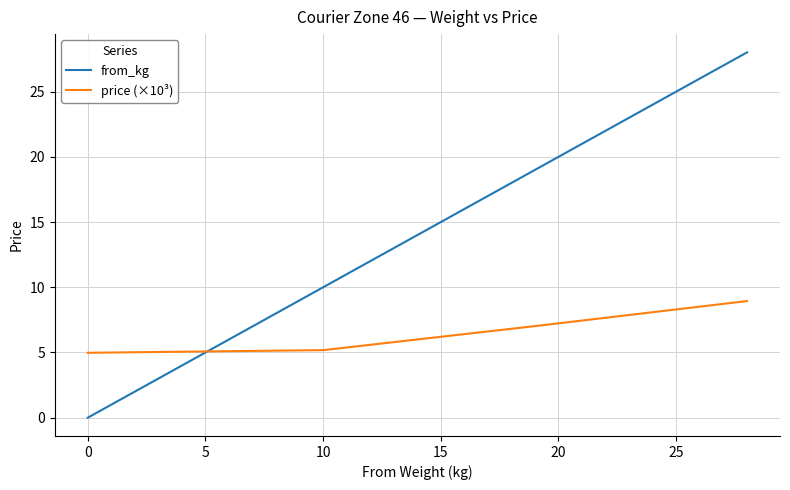

After their last crossing, which series has the higher values: from_kg or price (×10³)?

from_kg